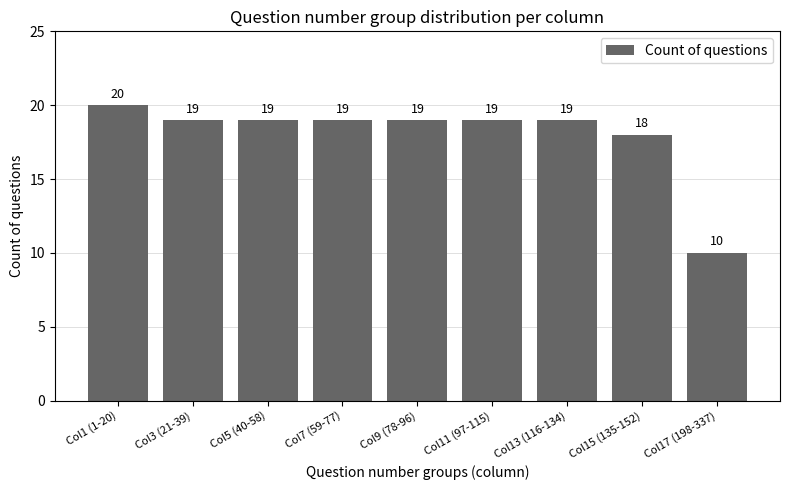

True or false: the data shows 5 at Col15 (135-152).

False